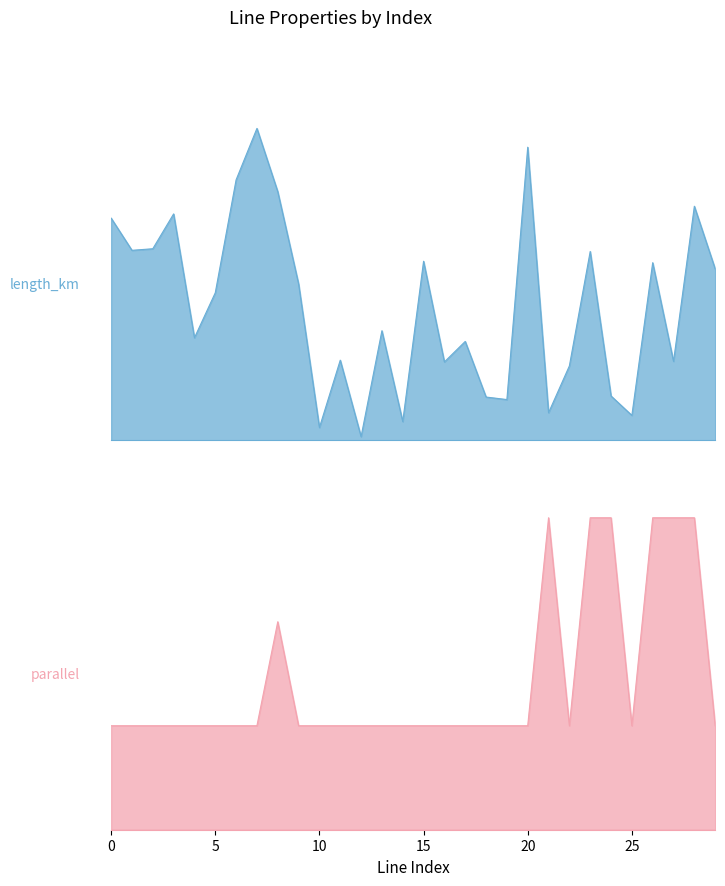

What is the sum of all length_km values?

1.4